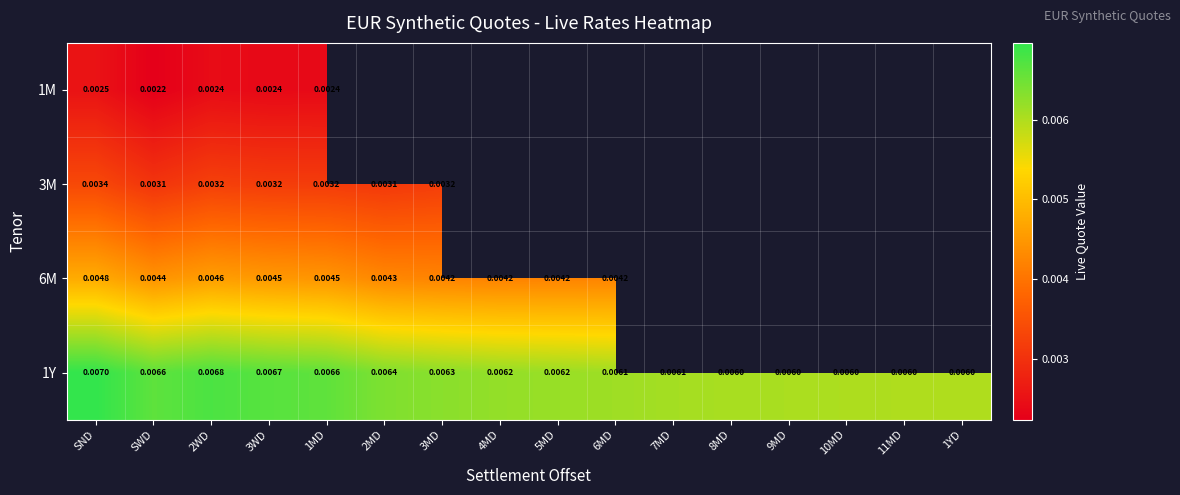

Is the value of 1Y at 1YD greater than the value of 3M at SWD?

Yes